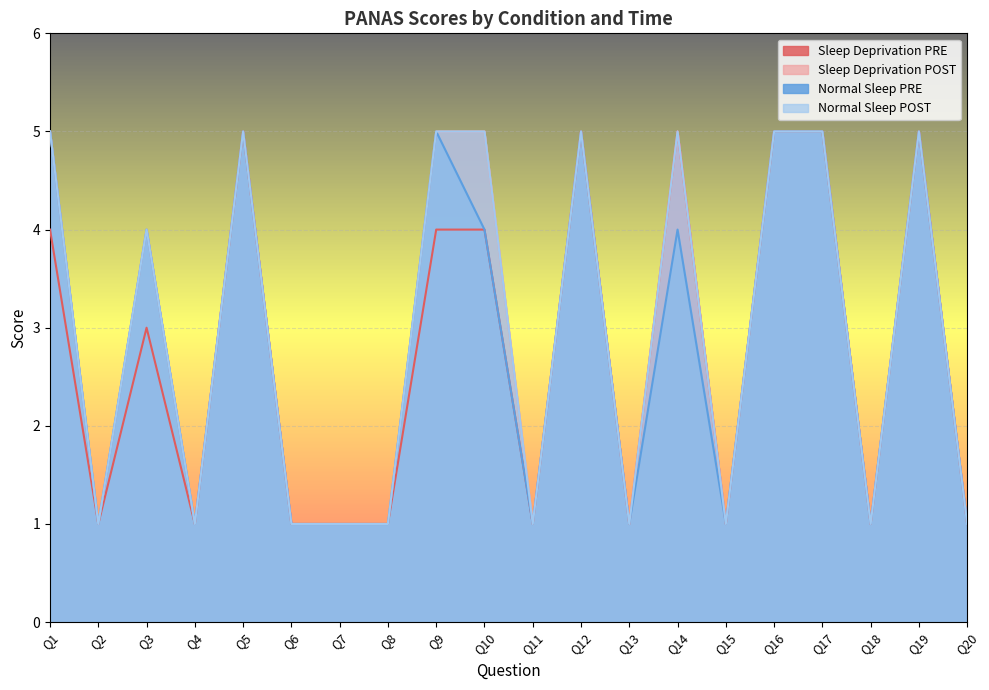

What is the average value of the Sleep Deprivation PRE series?

3